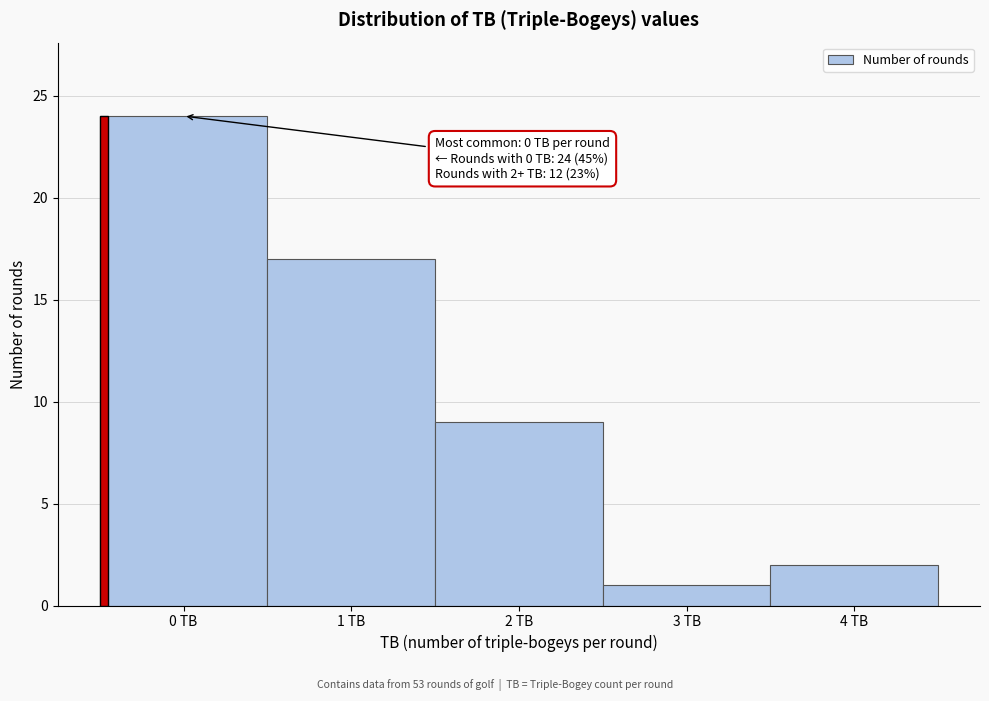

Reading left to right, transcribe all the data shown in this chart.

0 TB=24	1 TB=17	2 TB=9	3 TB=1	4 TB=2